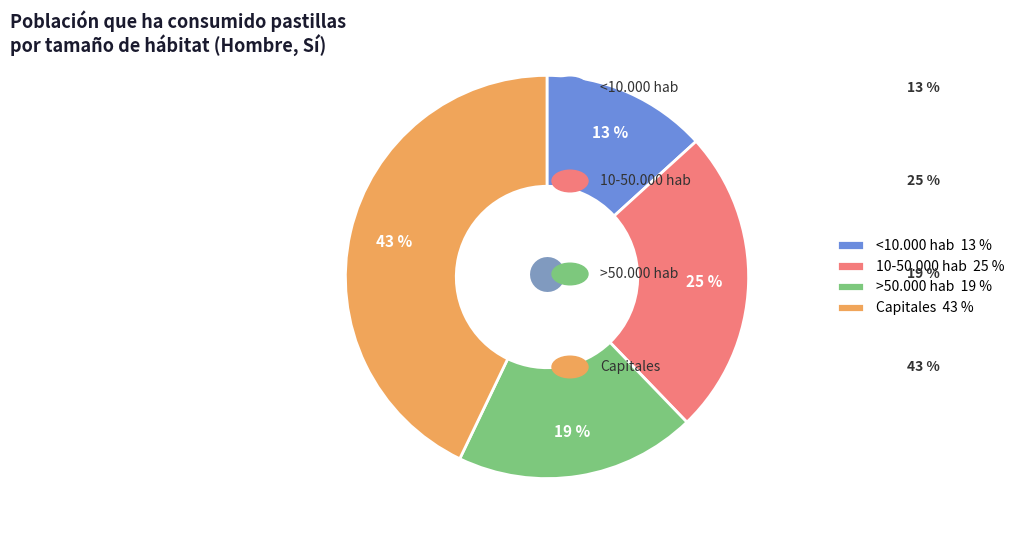

Between >50.000 hab 19 % and Capitales 43 %, which is larger?

Capitales 43 %